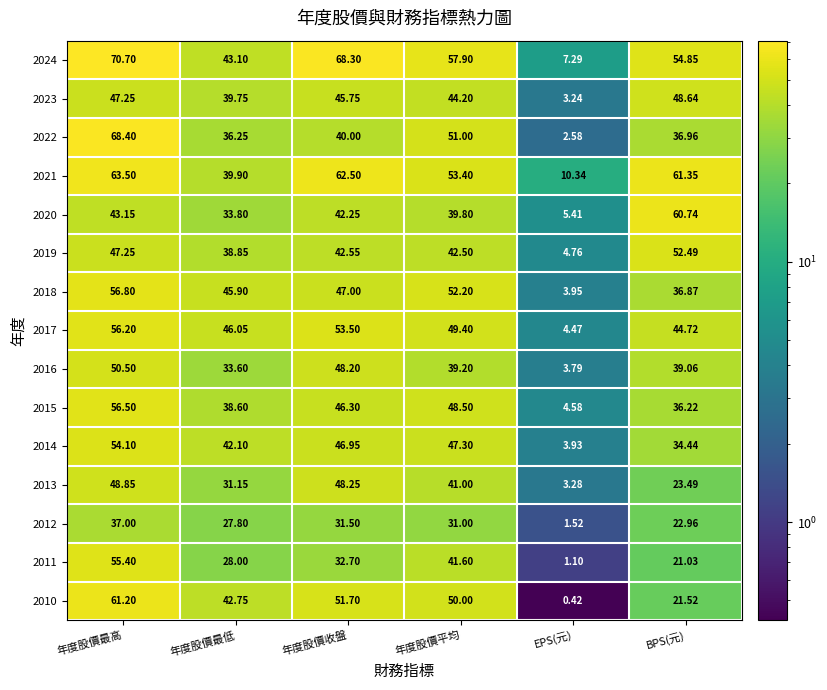

What is the total value across all series at 年度股價收盤?

707.5